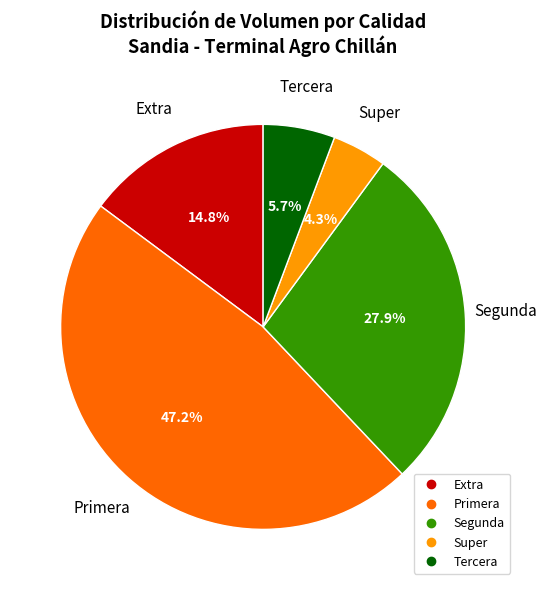

Which has a higher value, Tercera or Primera?

Primera